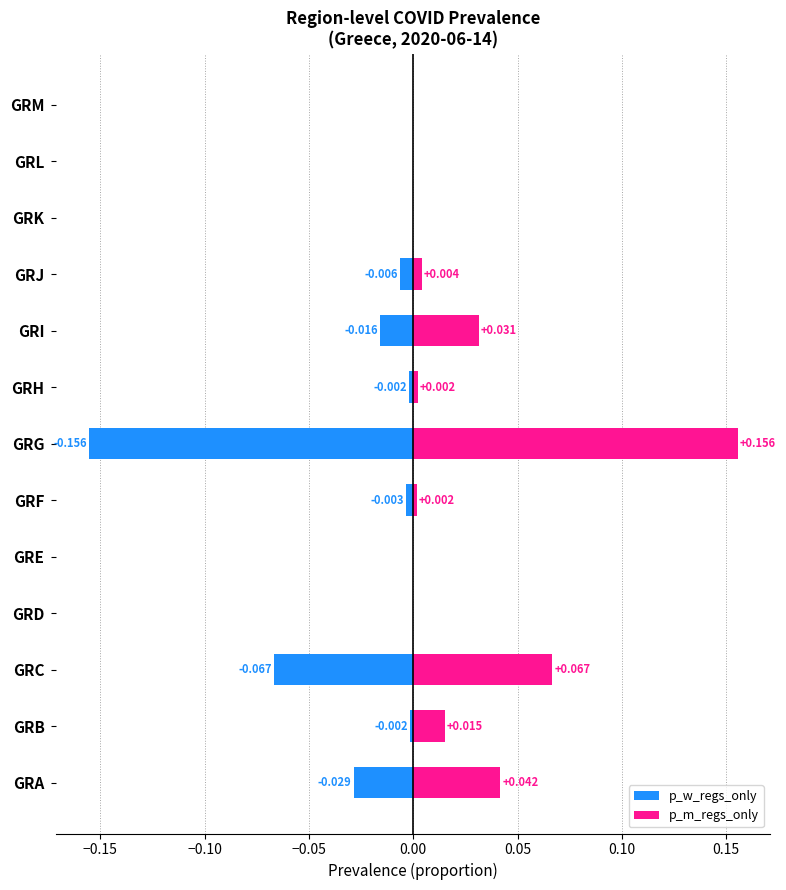

Reading right to left, extract all data points from this chart.

p_w_regs_only: 0.0	0.0	0.0	-0.0	-0.0	-0.0	-0.2	-0.0	0.0	0.0	-0.1	-0.0	-0.0
p_m_regs_only: 0.0	0.0	0.0	0.0	0.0	0.0	0.2	0.0	0.0	0.0	0.1	0.0	0.0